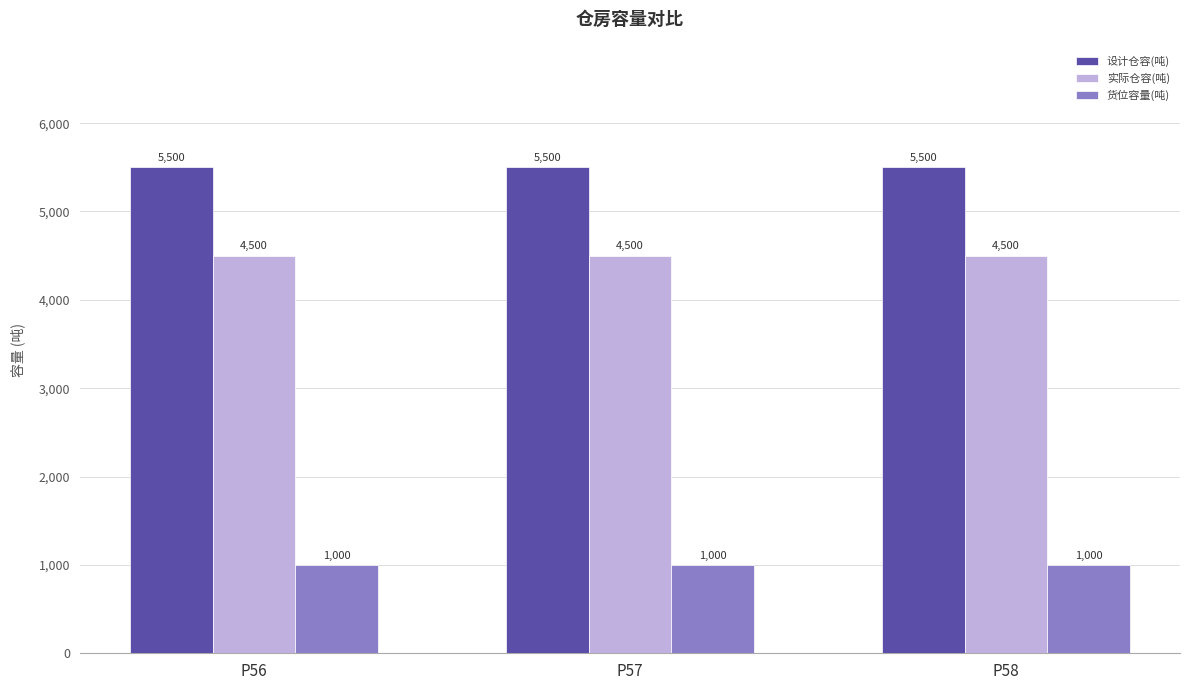

Reading right to left, extract all data points from this chart.

设计仓容(吨): 5500	5500	5500
实际仓容(吨): 4500	4500	4500
货位容量(吨): 1000	1000	1000